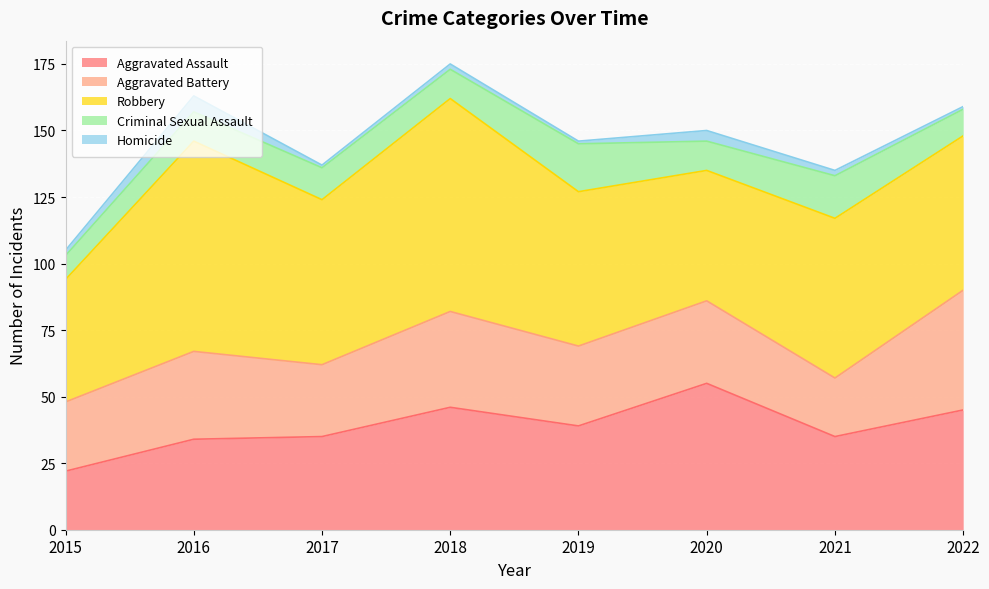

True or false: Criminal Sexual Assault has a value of 3 at 2016.

False